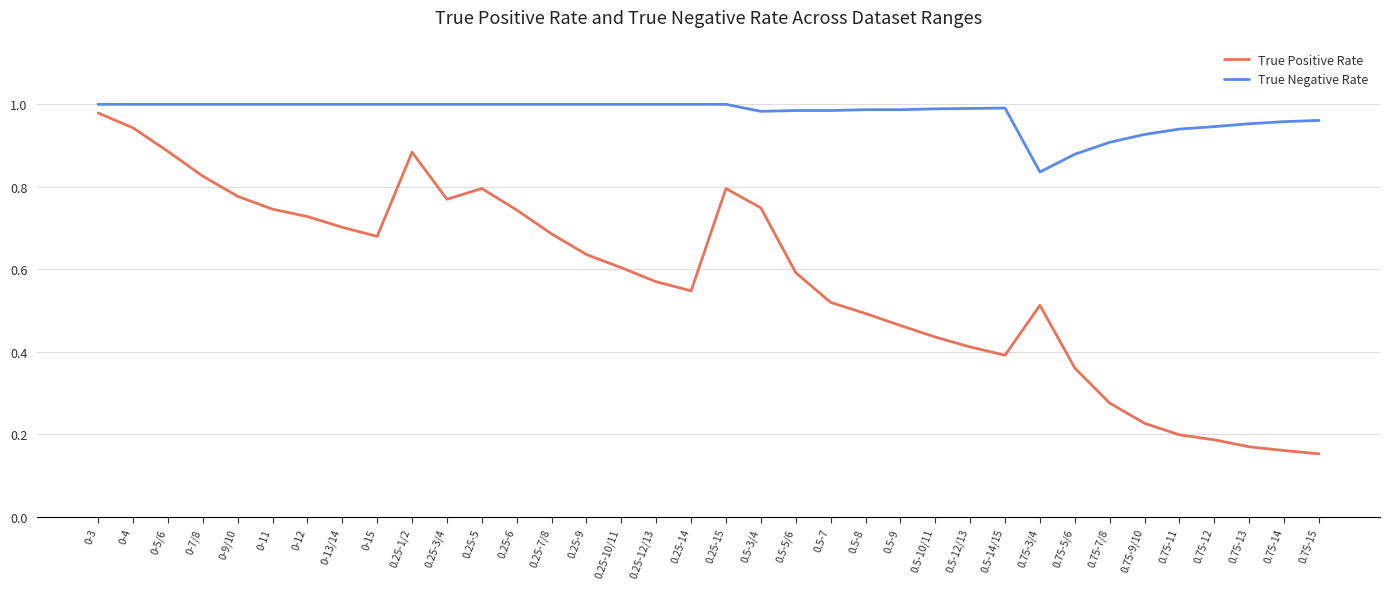

Rank the series by their average value, from highest to lowest.

True Negative Rate, True Positive Rate